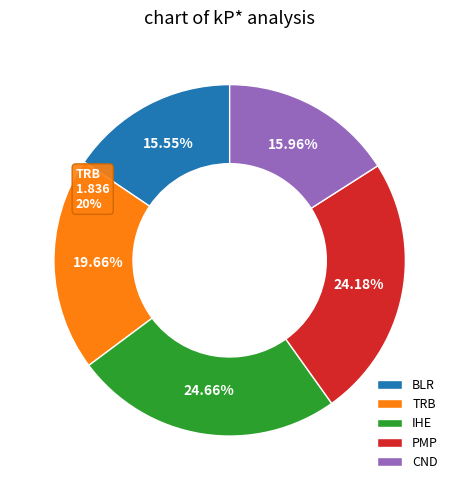

How many segments does this pie chart have?

5